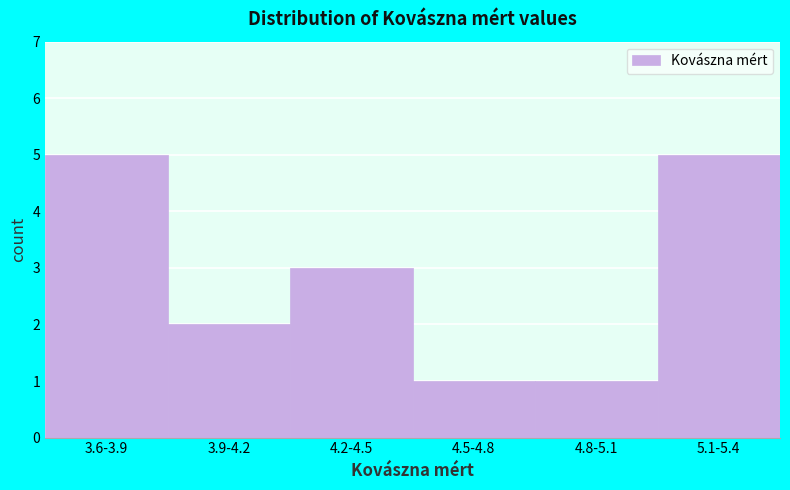

Reading right to left, extract all data points from this chart.

5	1	1	3	2	5